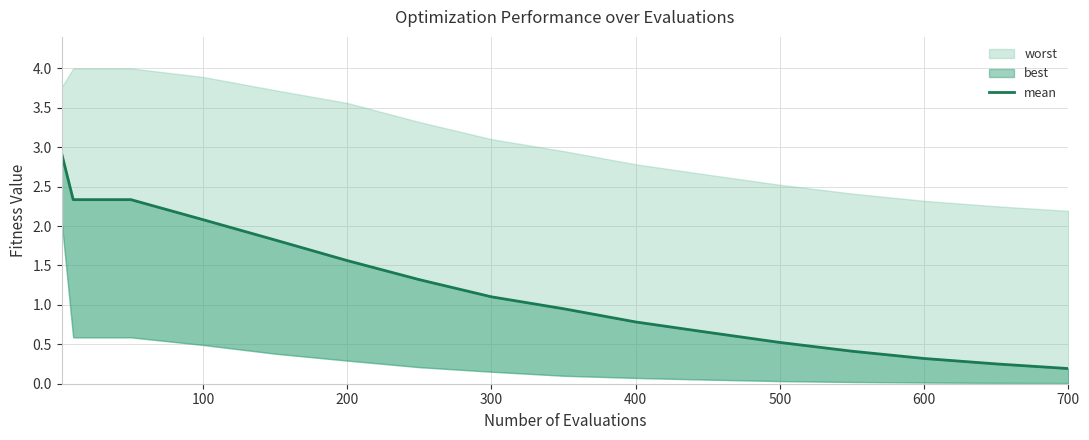

How many lines are shown in the chart?

1